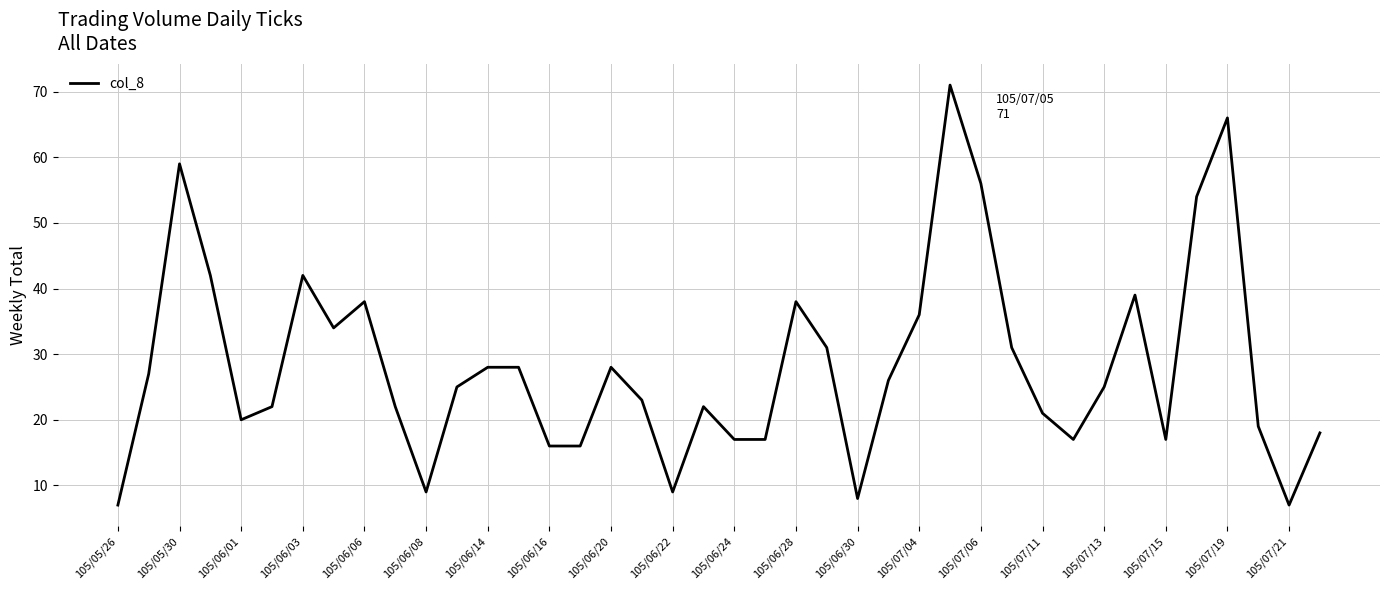

What is the smallest value displayed?

7